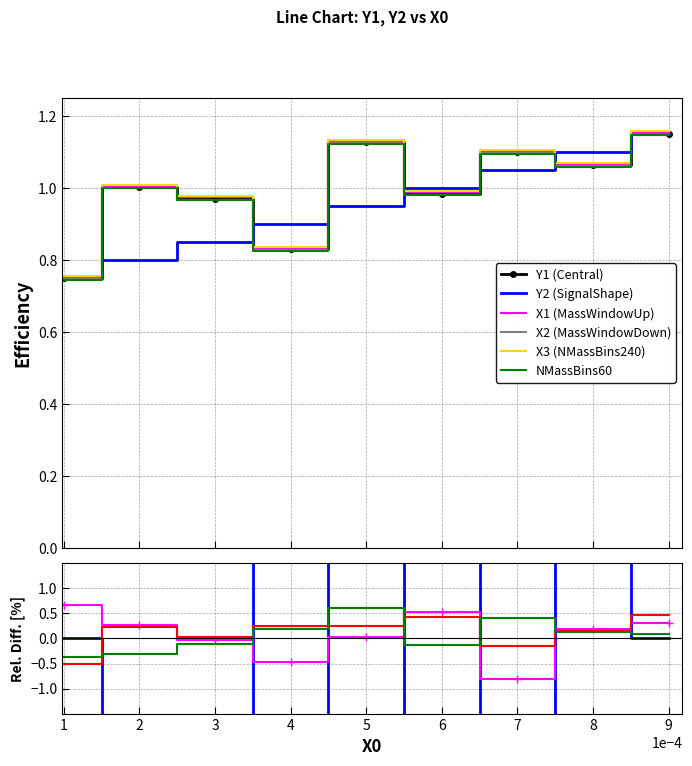

Reading left to right, extract all data points from this chart.

Y1: 0.7	1.0	1.0	0.8	1.1	1.0	1.1	1.1	1.1
Y2: 0.8	0.8	0.8	0.9	1.0	1.0	1.1	1.1	1.1
X2_mean: 0.7	0.3	-0.0	-0.5	0.0	0.5	-0.8	0.2	0.3
X3_mean: -0.5	0.2	0.0	0.2	0.3	0.4	-0.2	0.2	0.5
X1_mean: -0.4	-0.3	-0.1	0.2	0.6	-0.1	0.4	0.1	0.1